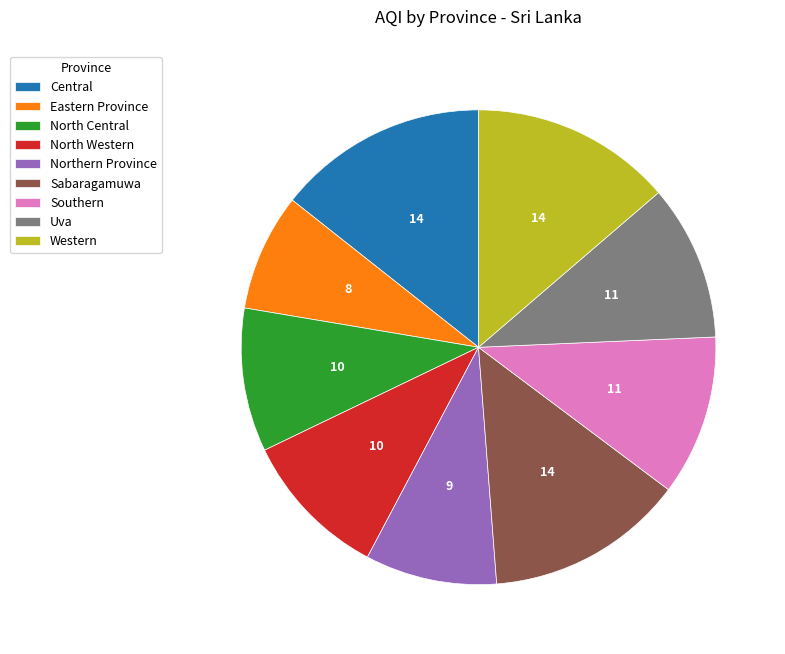

Is there a majority slice in this chart?

No